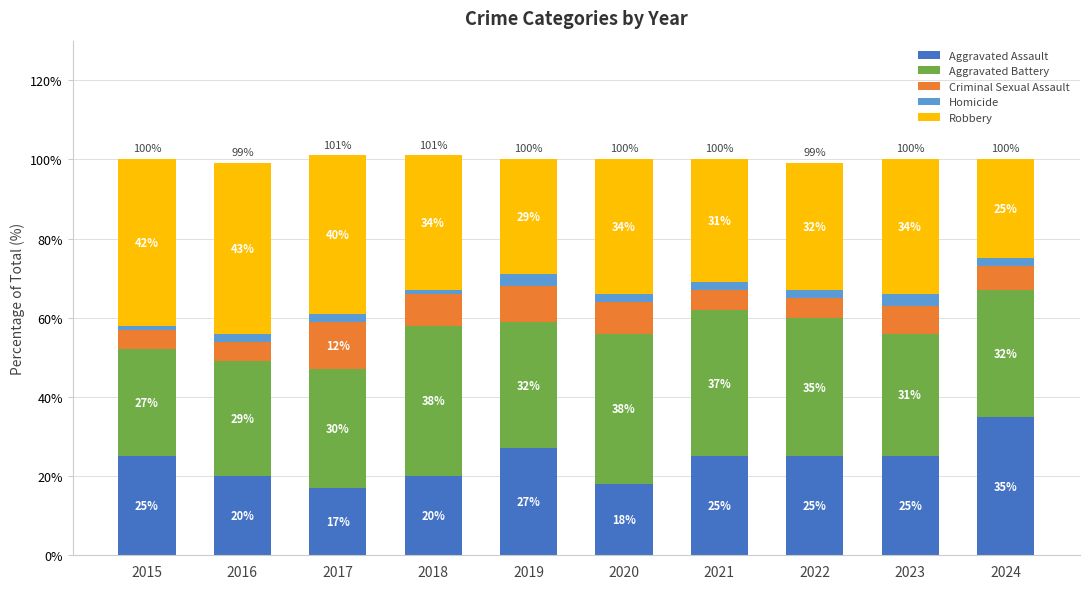

Reading right to left, transcribe the values for Aggravated Assault.

35	25	25	25	18	27	20	17	20	25